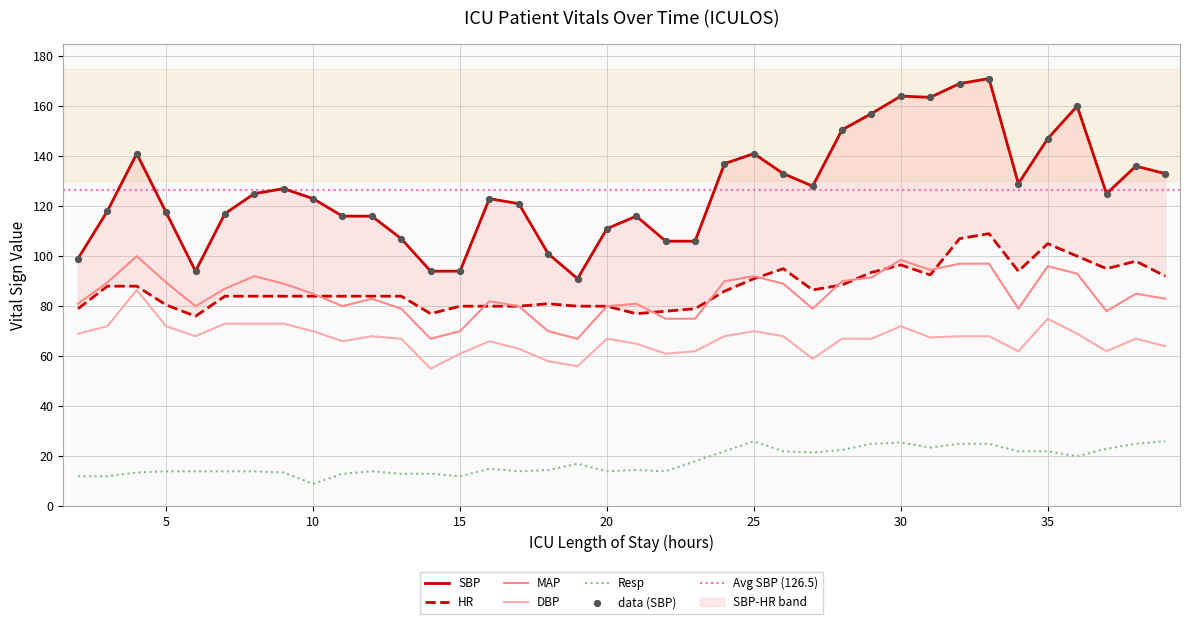

At how many categories does at least one series exceed 29?

38